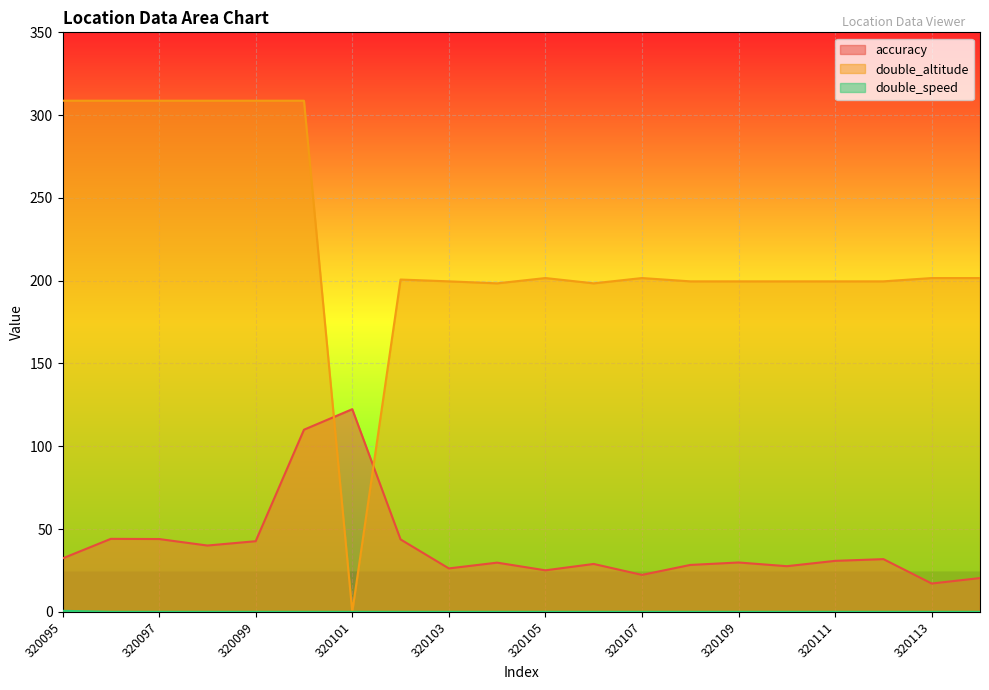

How many values in the accuracy series are below 30?

10